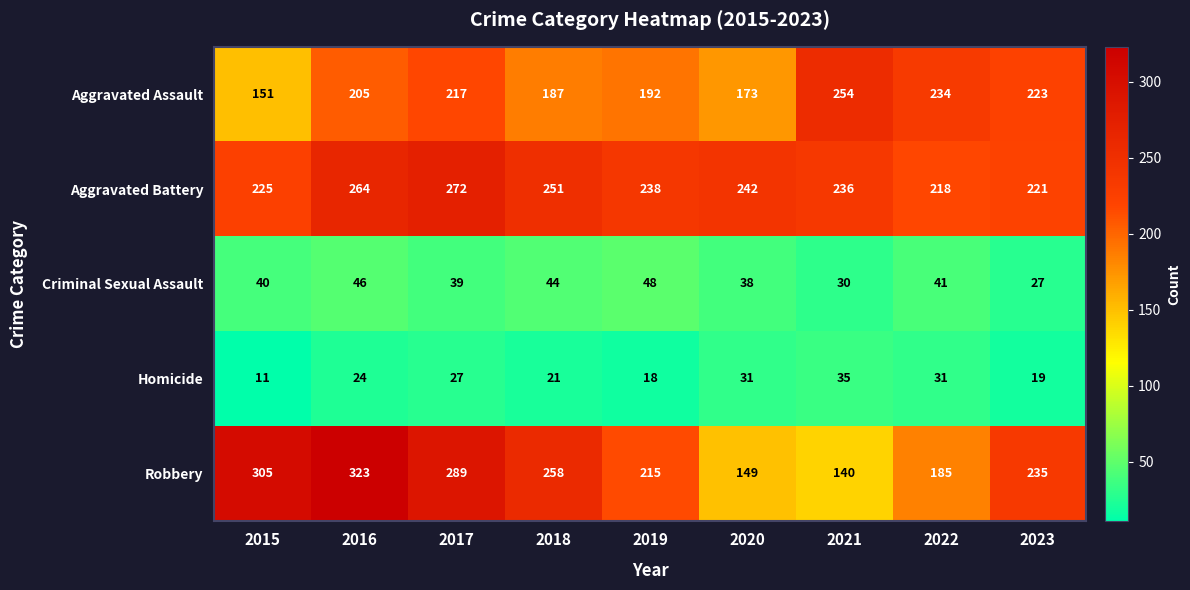

At which label is Robbery closest to 231?

2023